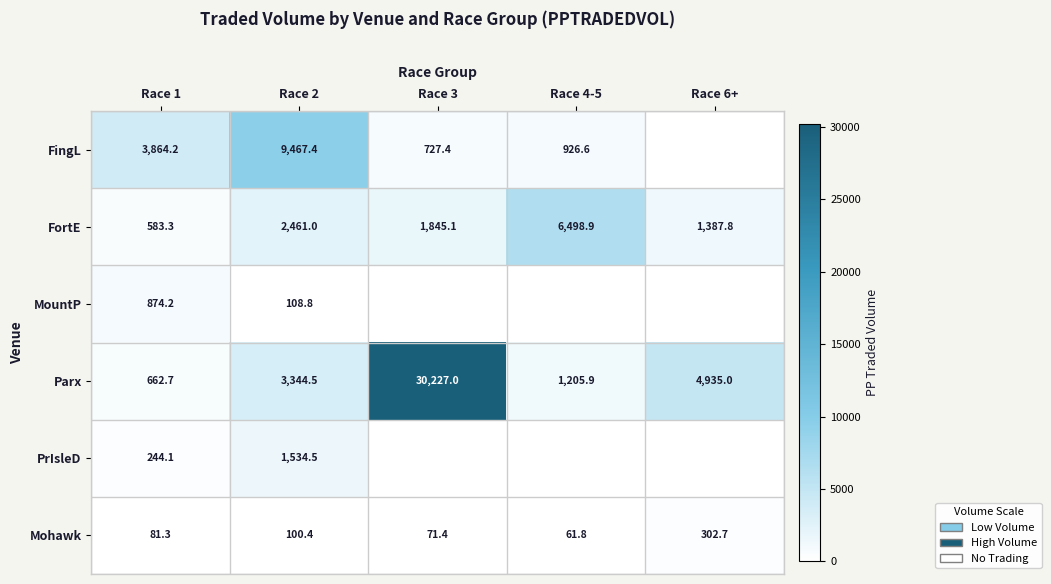

List the labels in order of Parx value, smallest first.

Race 1, Race 4-5, Race 2, Race 6+, Race 3